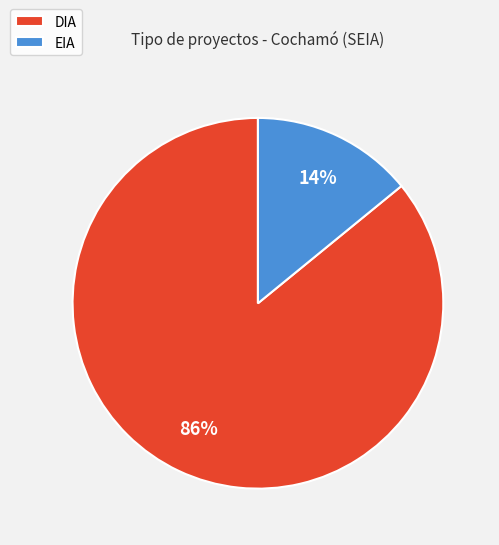

To the nearest percent, what is the difference between the EIA and DIA slice percentages?

72%